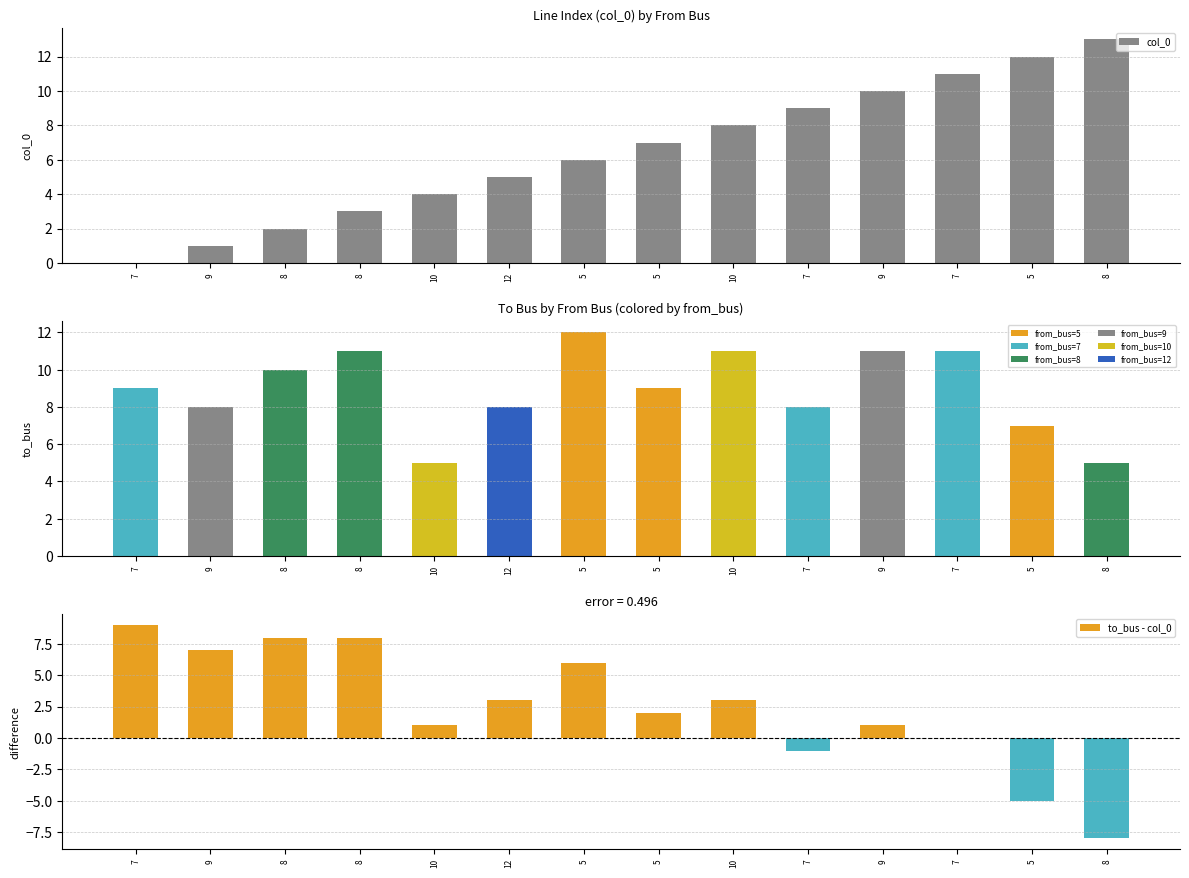

Read the to_bus value at 8.

5